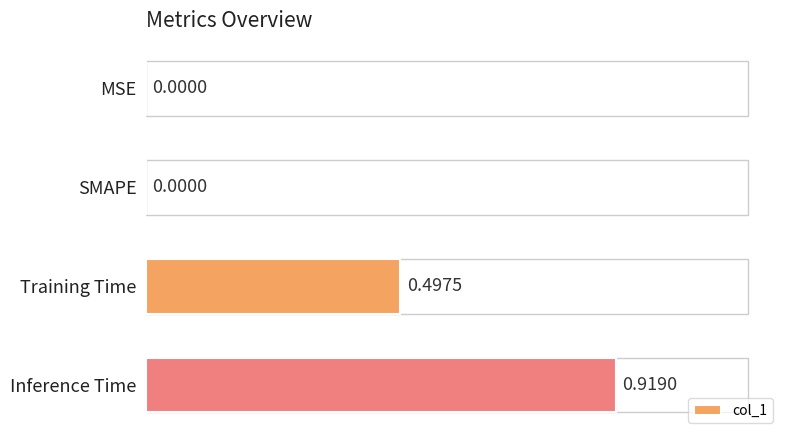

Are the bars grouped side by side (vs. stacked)?

No